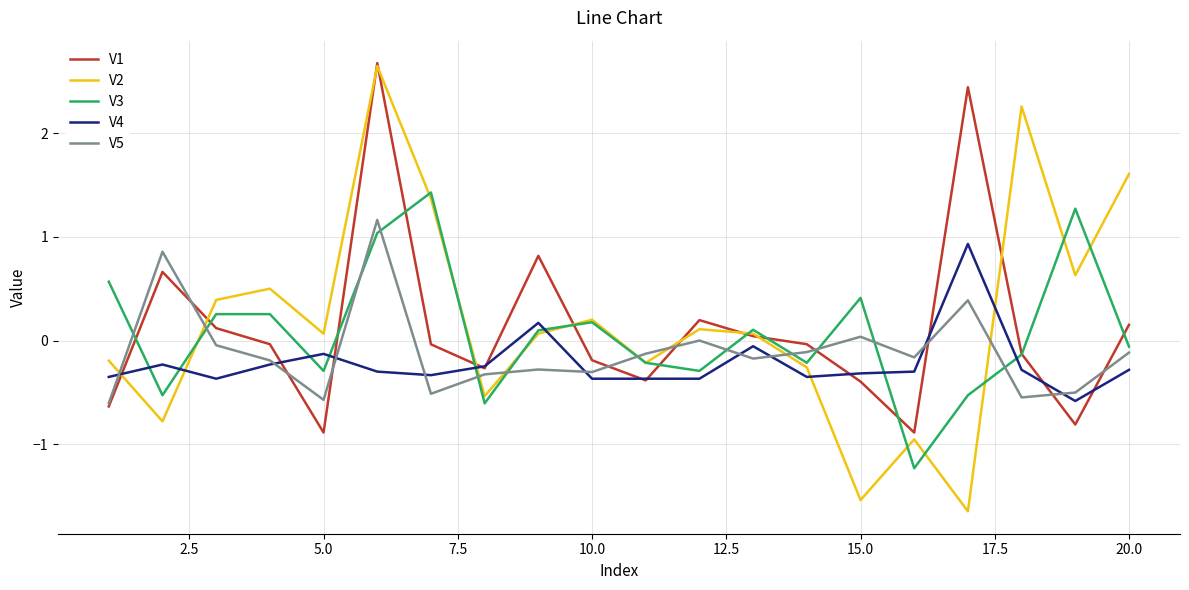

Which series has the widest spread of values?

V2